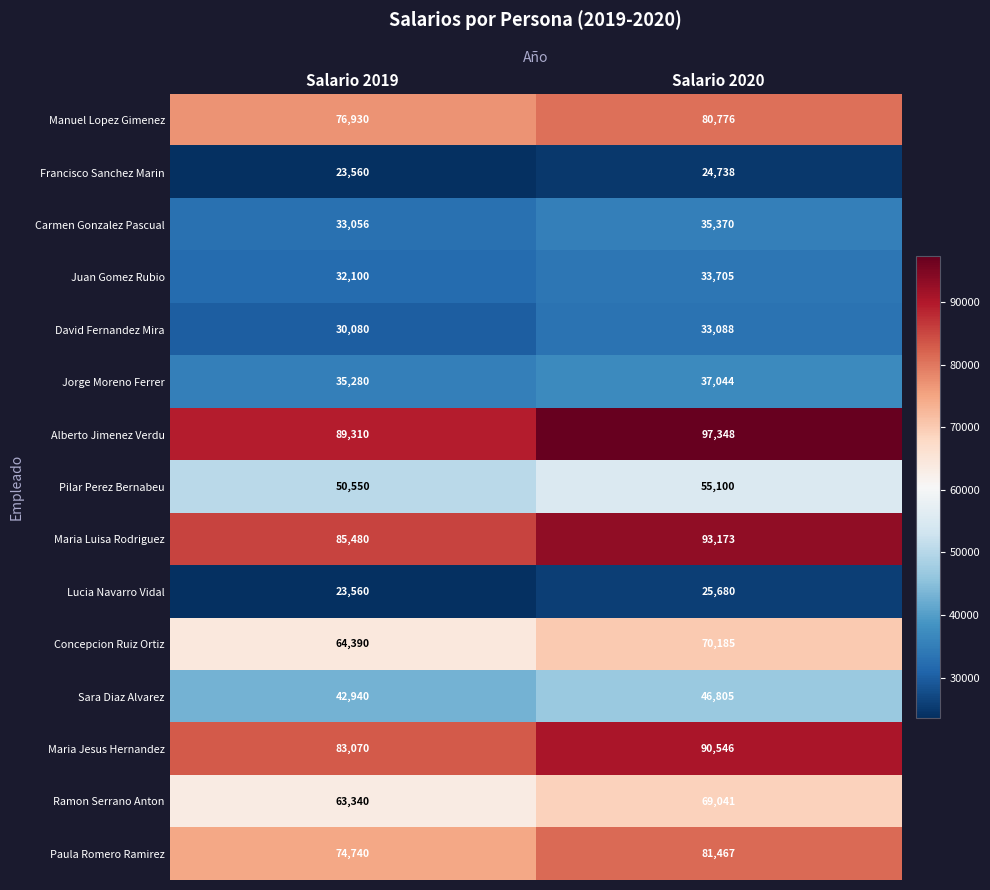

Which series has the largest range (max minus min)?

Alberto Jimenez Verdu